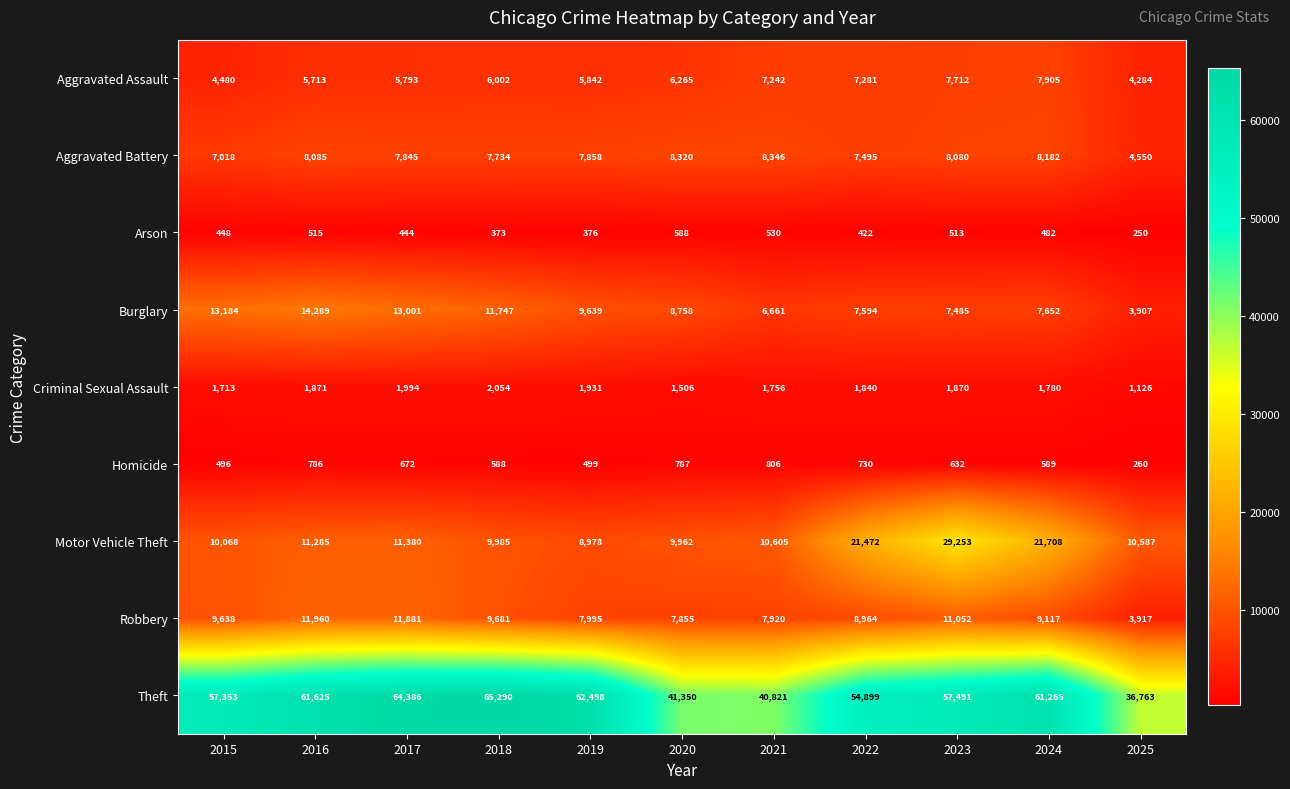

Which label corresponds to the largest value in the chart?

2018